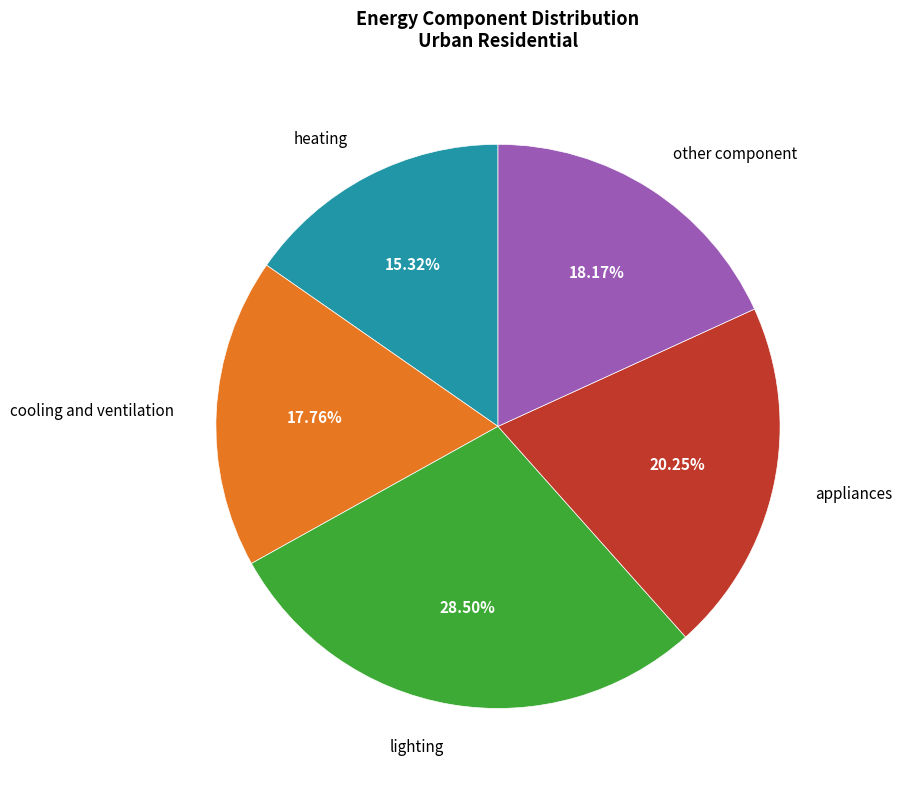

How many segments does this pie chart have?

5